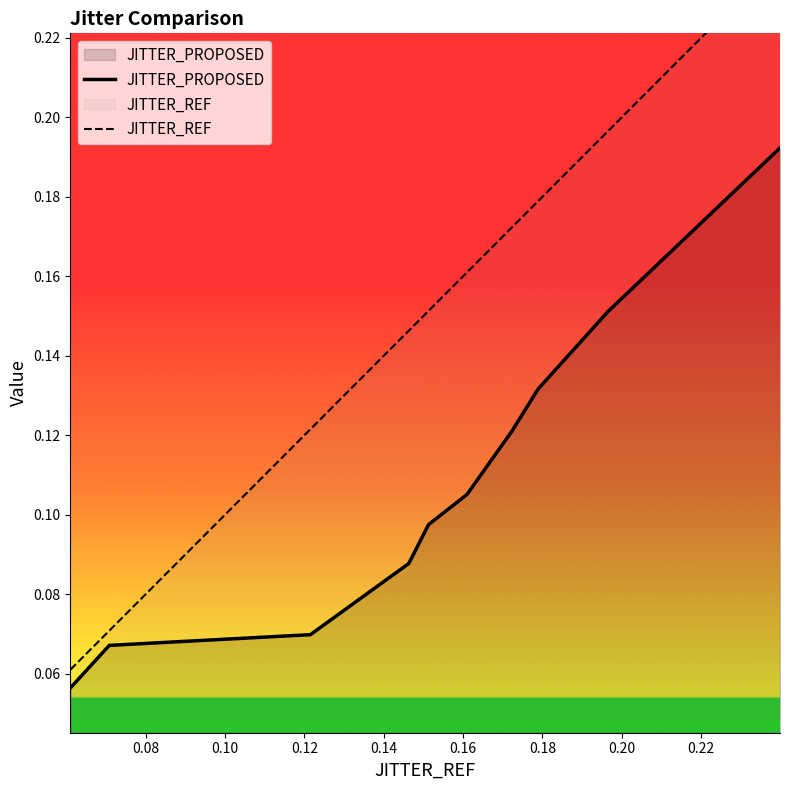

What is the minimum value shown in the chart?

0.1